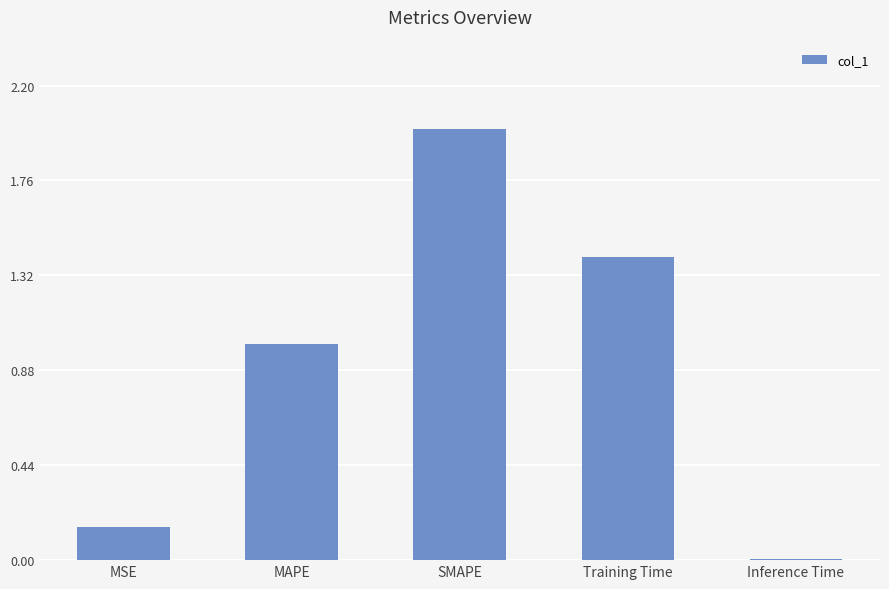

Where is the data nearest to the value 1?

MAPE